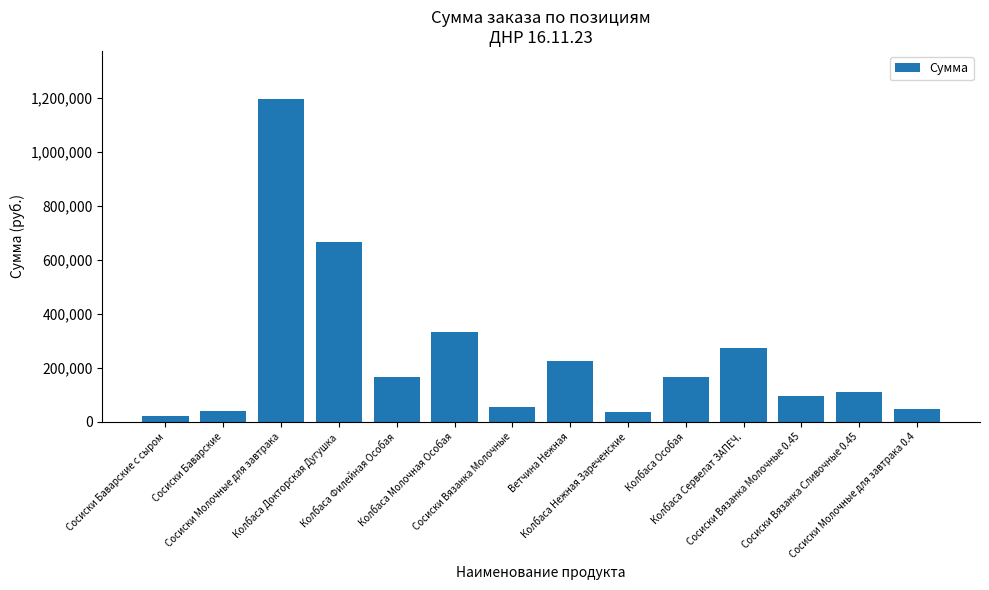

What is the average value?

245605.9